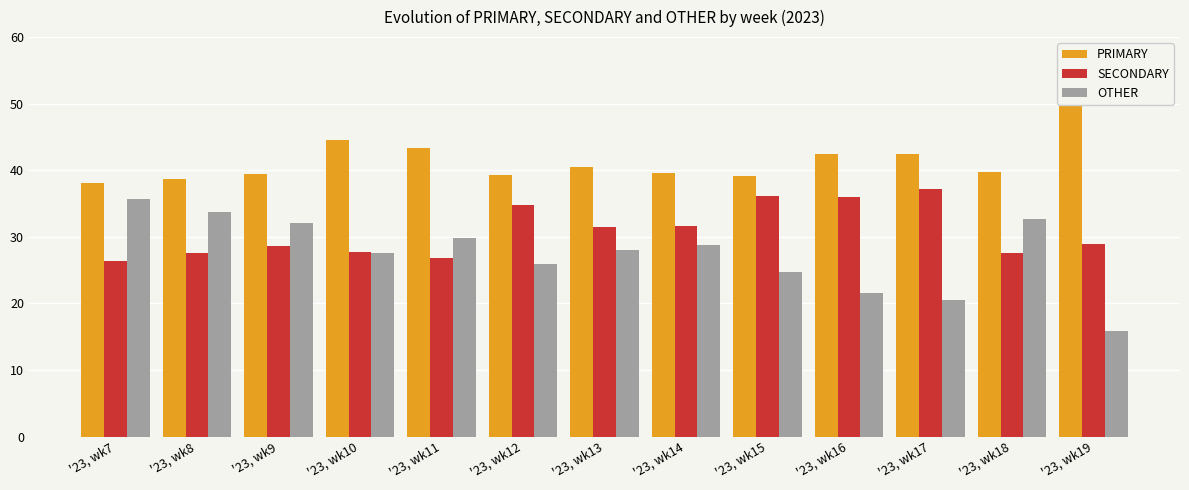

True or false: SECONDARY has a value of 38.2 at '23, wk8.

False